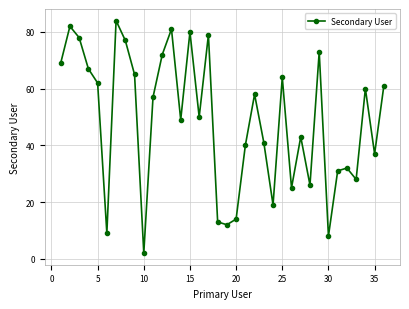

How many points are lower than both their immediate neighbors (excluding endpoints)?

11